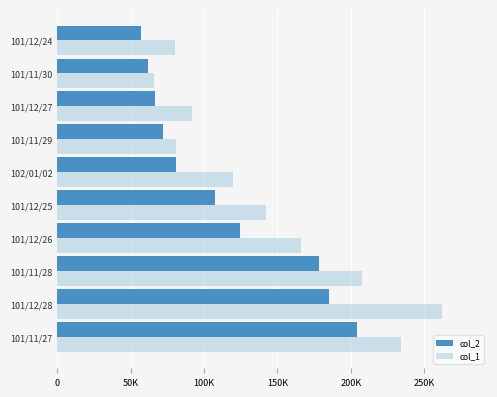

Which category has the highest value across all series?

101/12/28